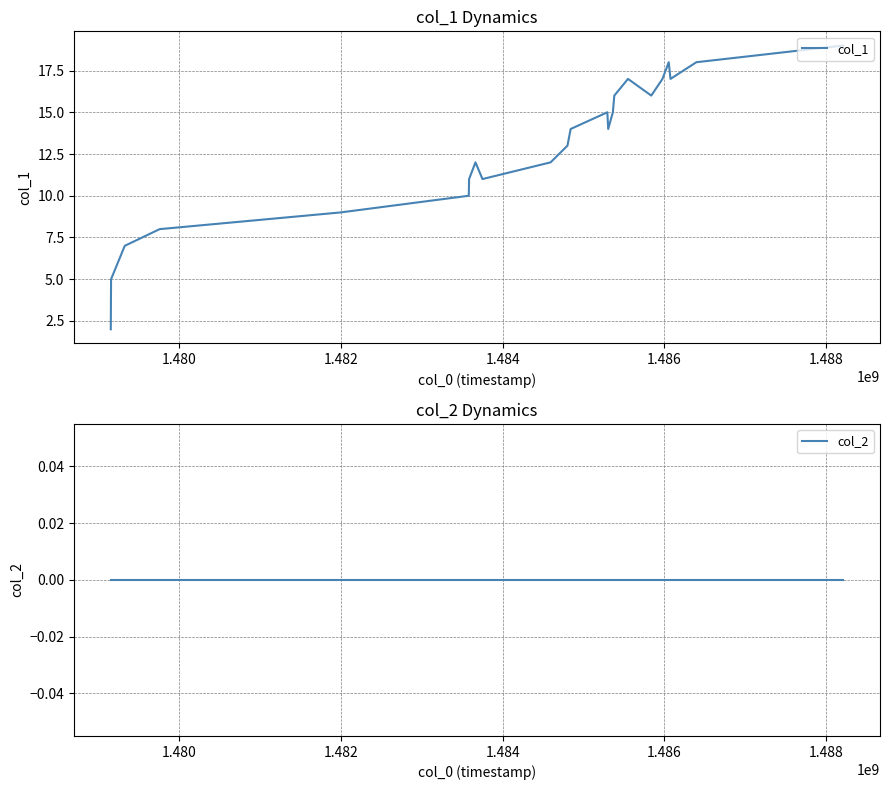

What is the maximum value for col_1?

19